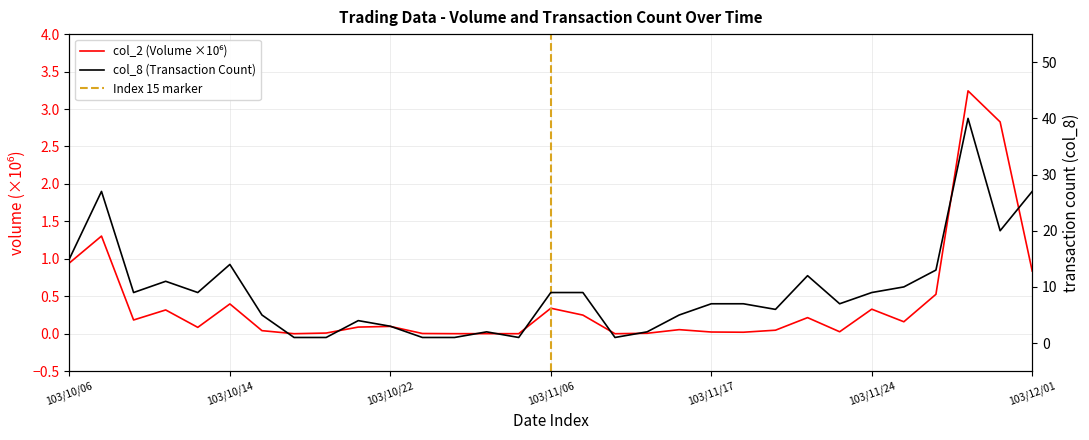

What is the maximum value shown in the chart?

40.0